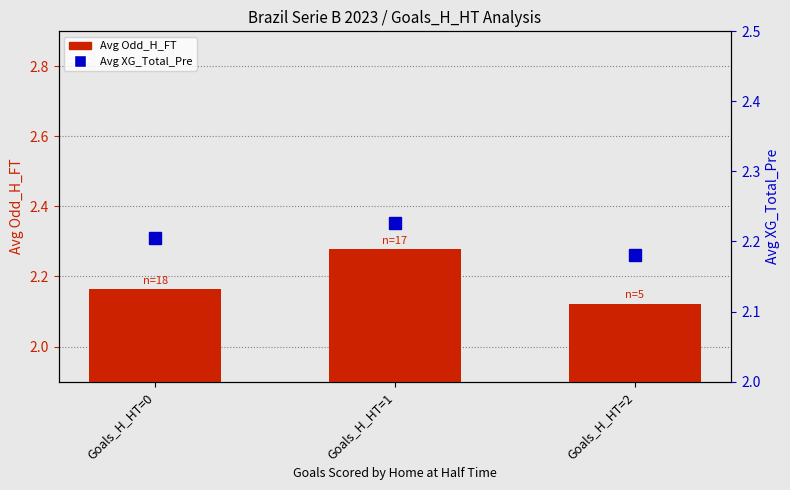

At which label does Avg XG_Total_Pre reach its peak?

Goals_H_HT=1